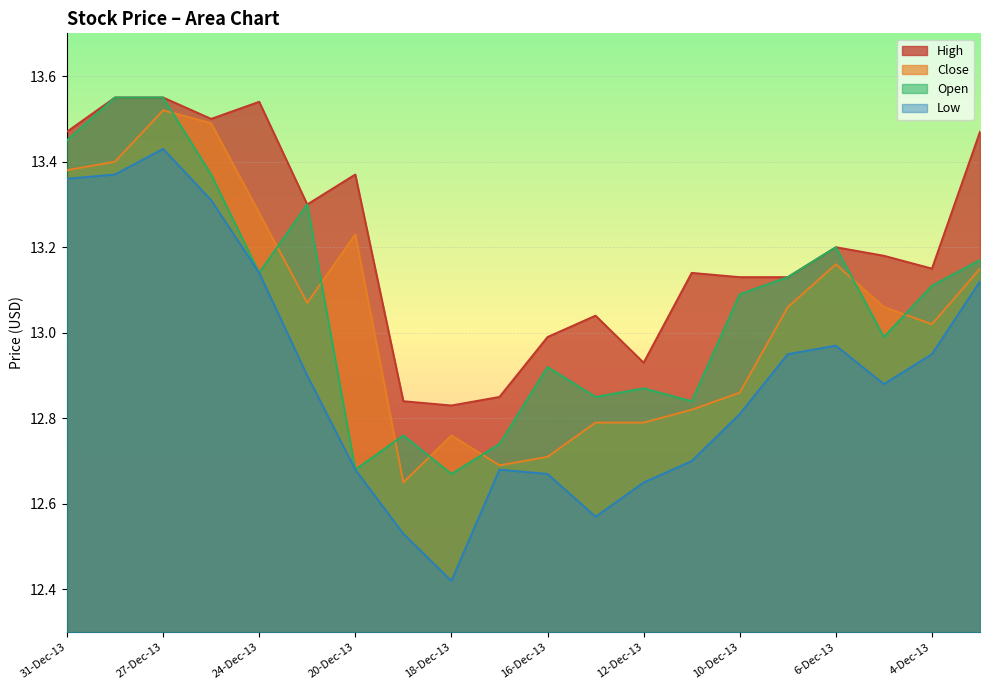

At which category does Low reach its first local peak?

27-Dec-13